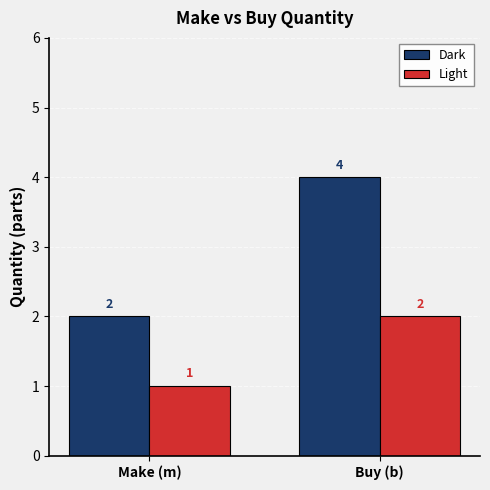

Count the number of data series in this chart.

2